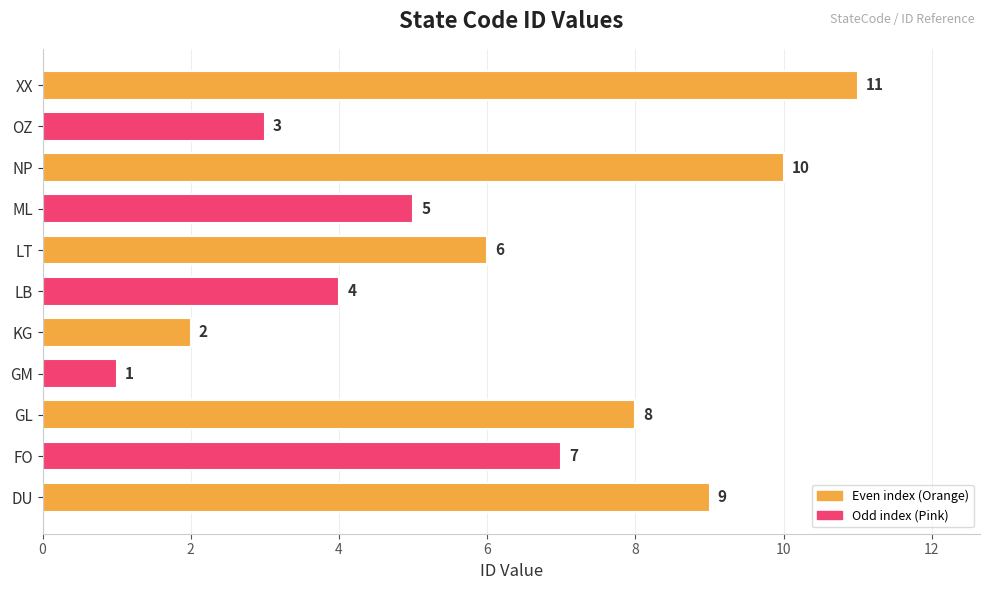

What is the change in value from FO to GL?

+1